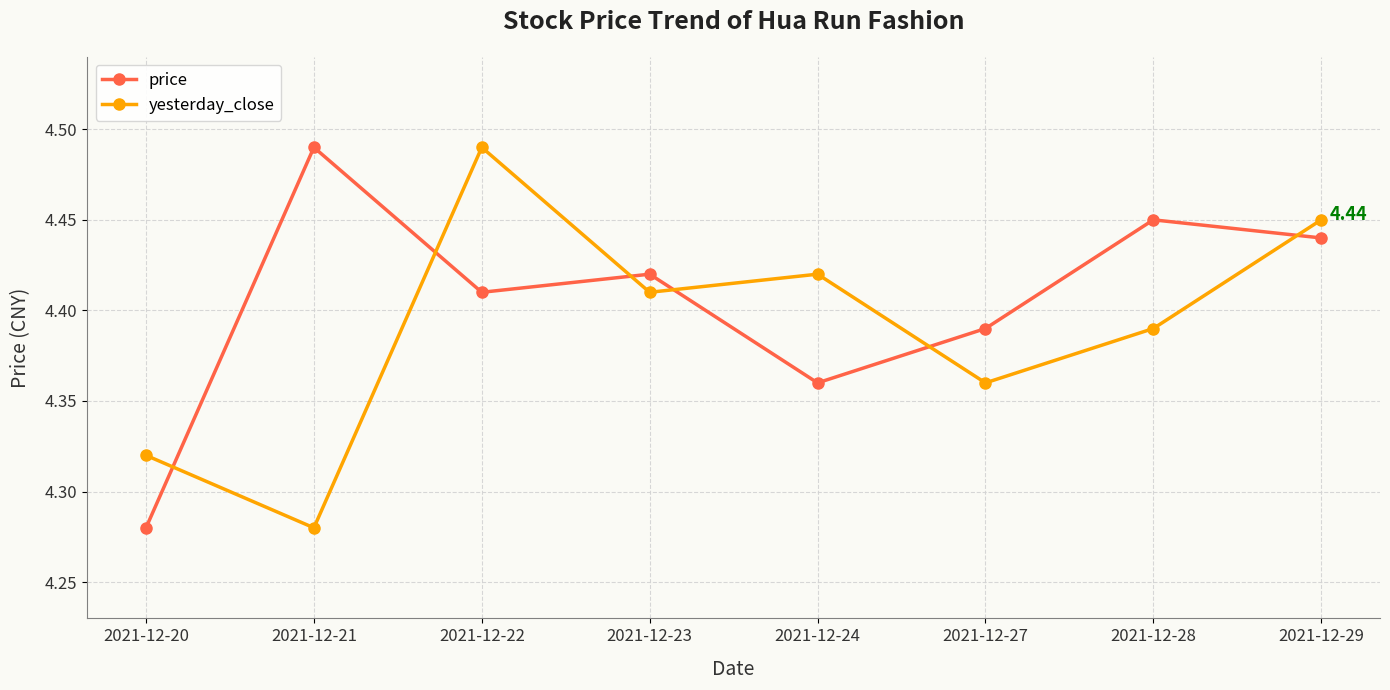

At how many categories does at least one series exceed 4?

8